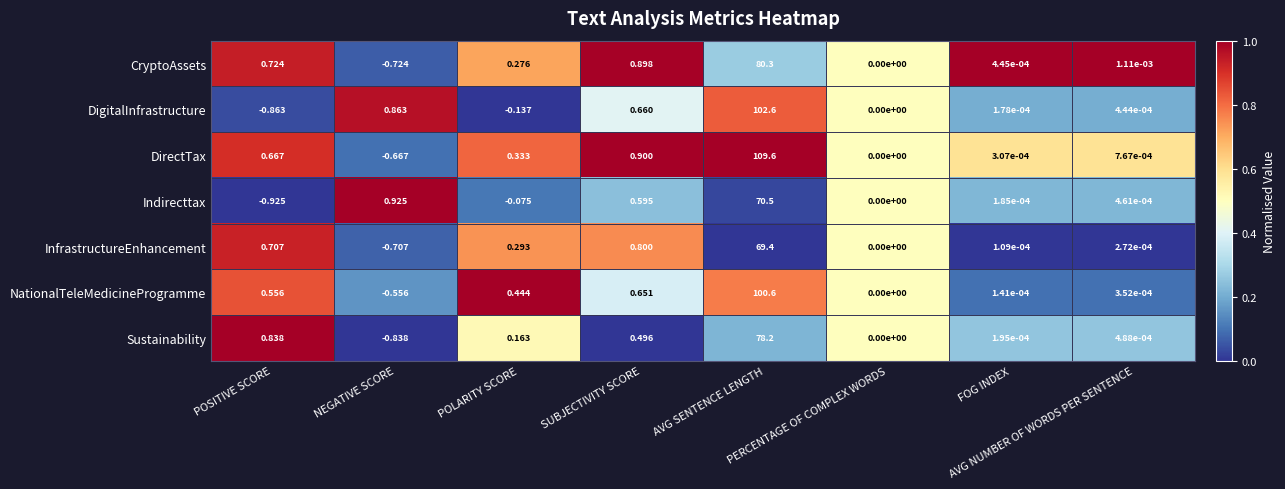

Which series has the largest total across all categories?

DirectTax